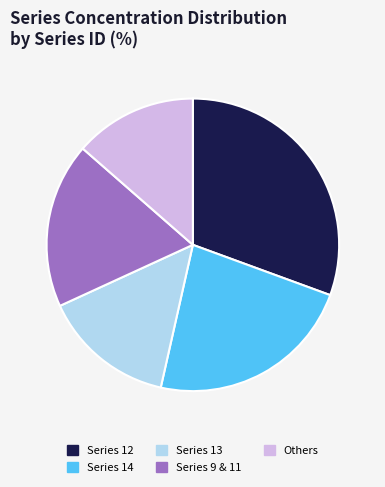

Which has a higher value, Series 12 or Series 9 & 11?

Series 12